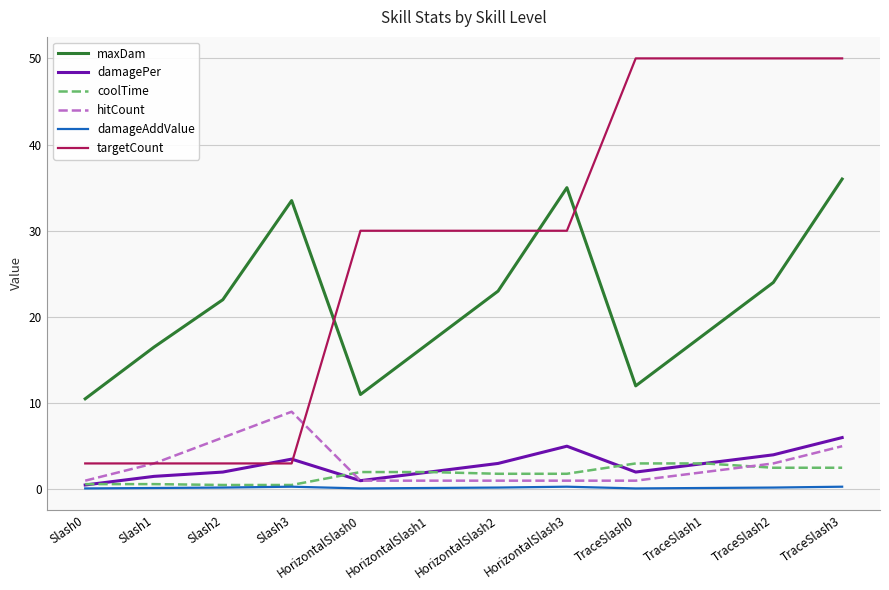

Is the value of targetCount at Slash0 greater than the value of damageAddValue at HorizontalSlash0?

Yes